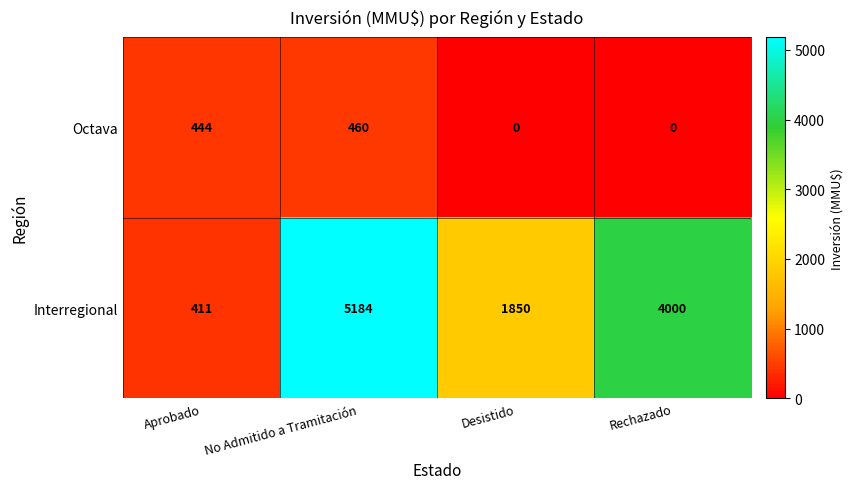

What is the difference between the highest and lowest values at No Admitido a Tramitación?

4724